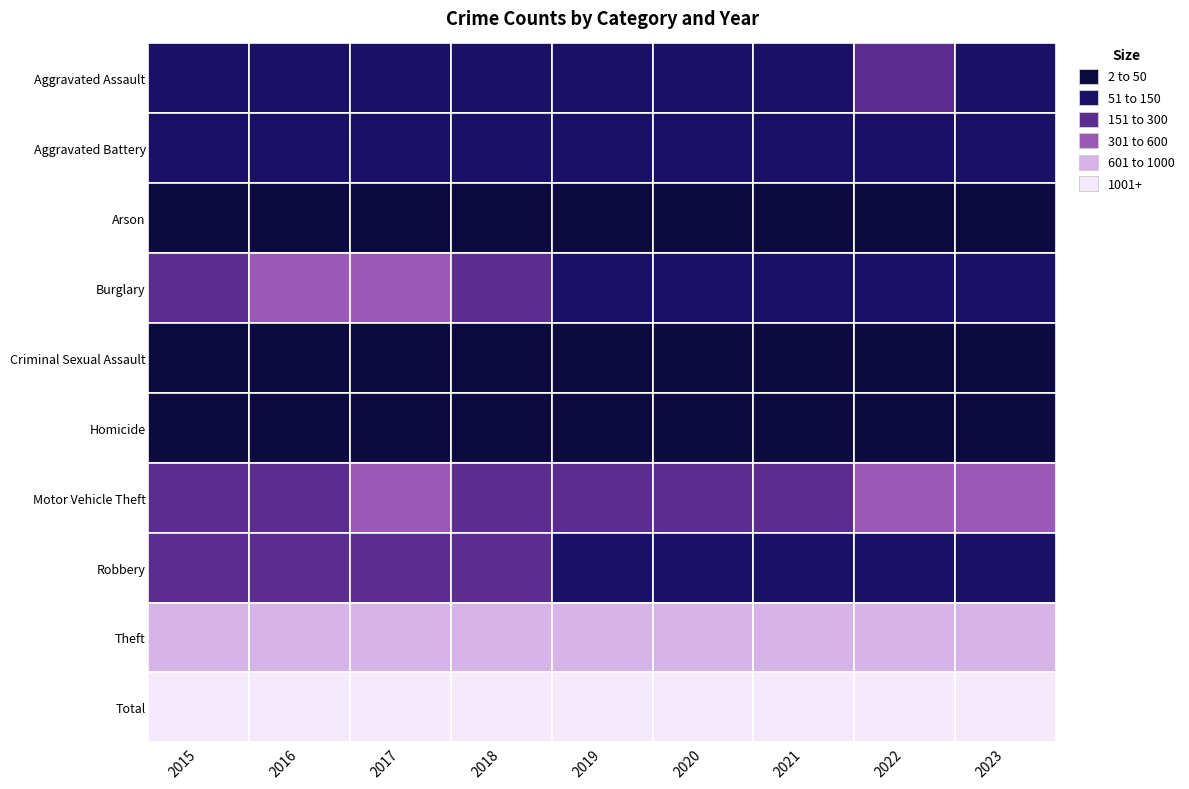

Which series changed the most between 2018 and 2019?

Burglary